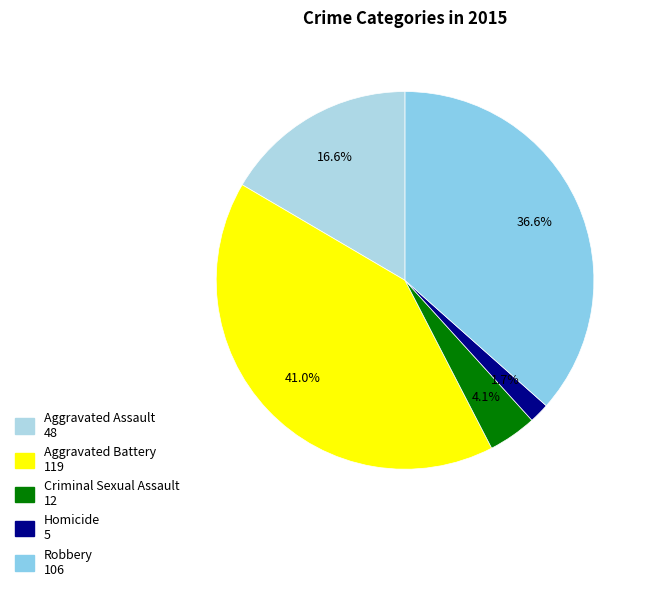

What is the smallest slice in the pie chart?

Homicide